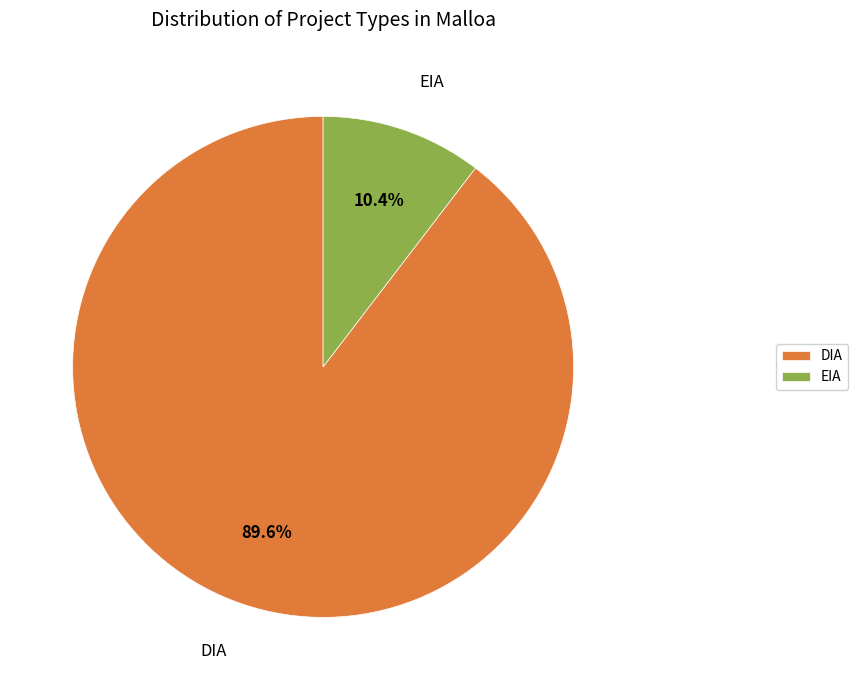

Is it true that DIA is 76% of the pie?

False